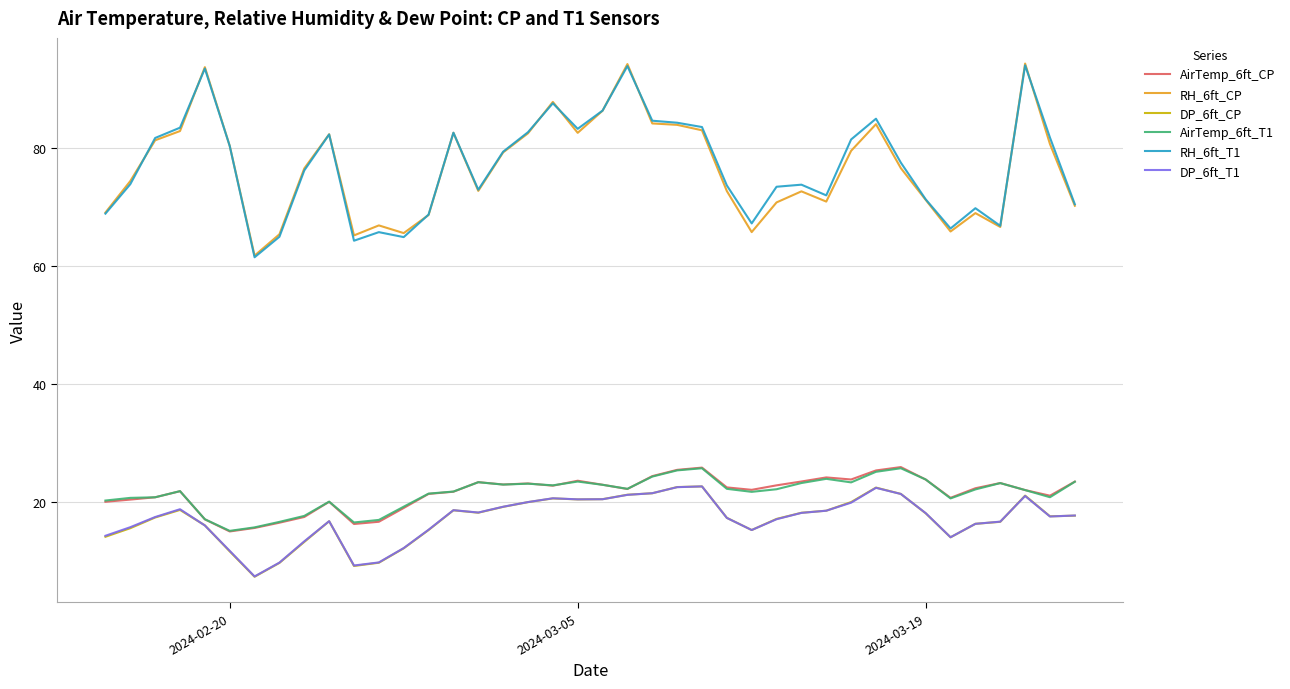

What is the highest value of the AirTemp_6ft_CP series?

26.0